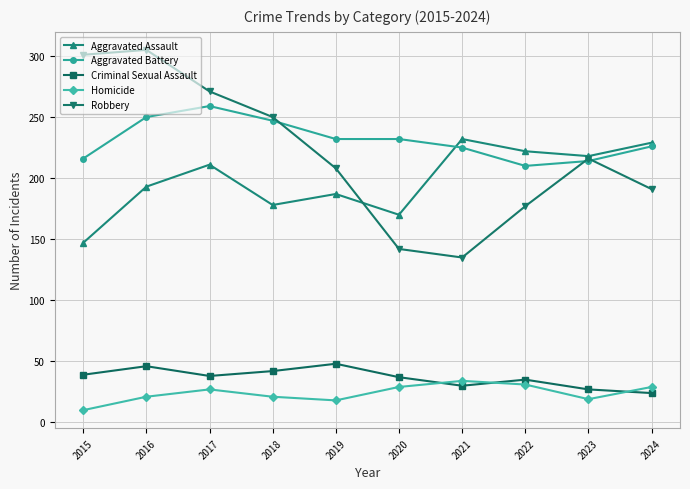

How many interior local peaks does the Homicide series have?

2